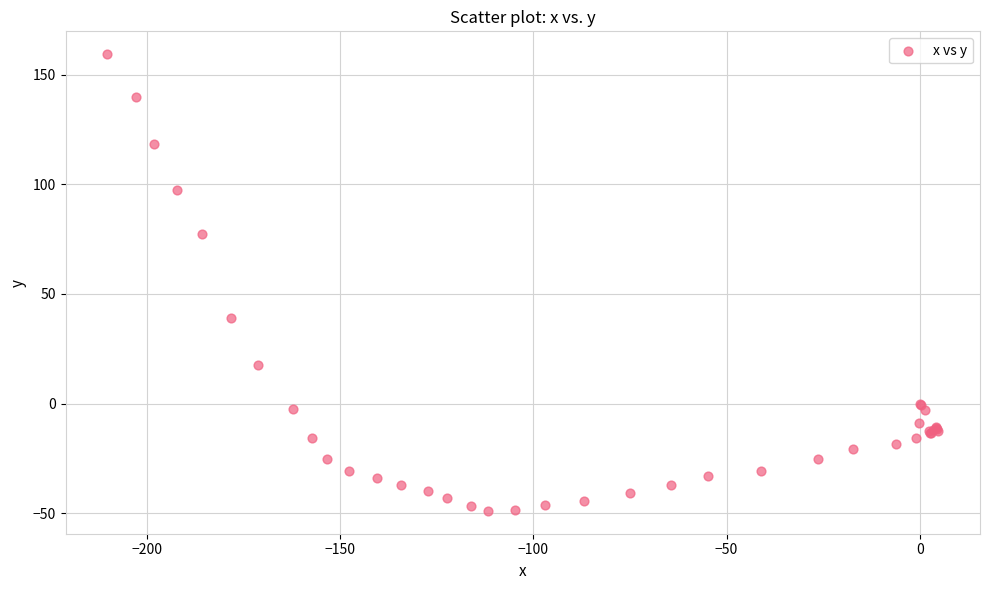

What Y value in the scatter plot is closest to 55?

38.9